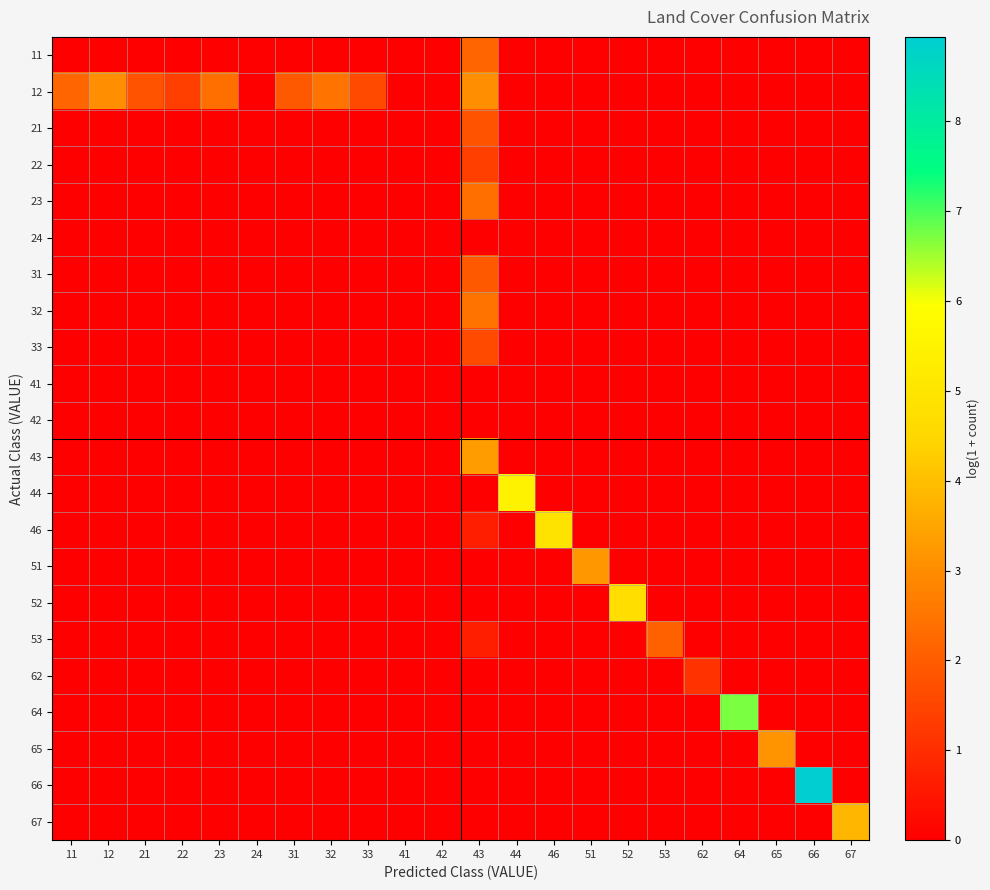

What is the total value across all series at 22?

1.4